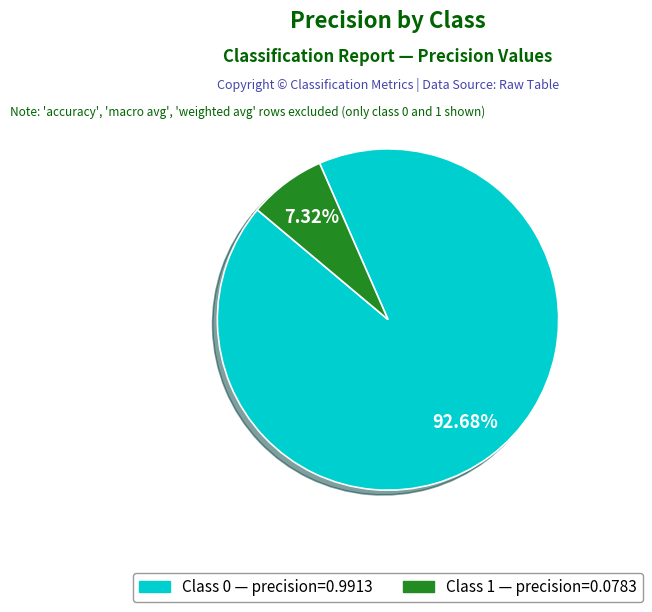

Is there a majority slice in this chart?

Yes